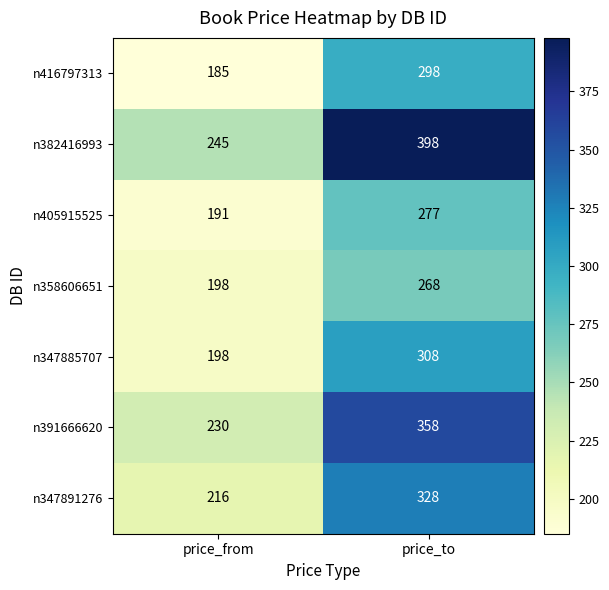

The n405915525 series shows 191 at price_from. True or false?

True